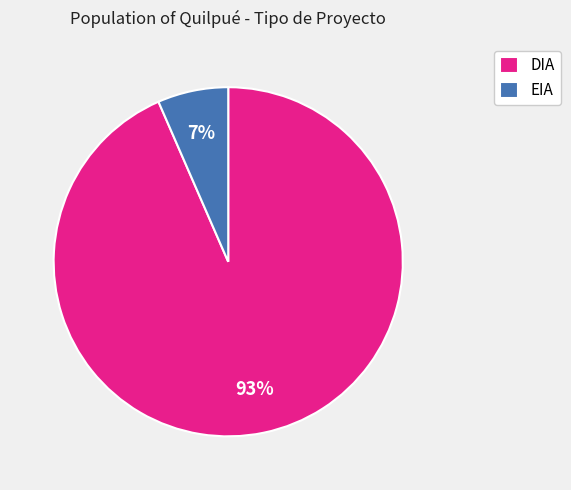

Is DIA the majority of the pie?

Yes